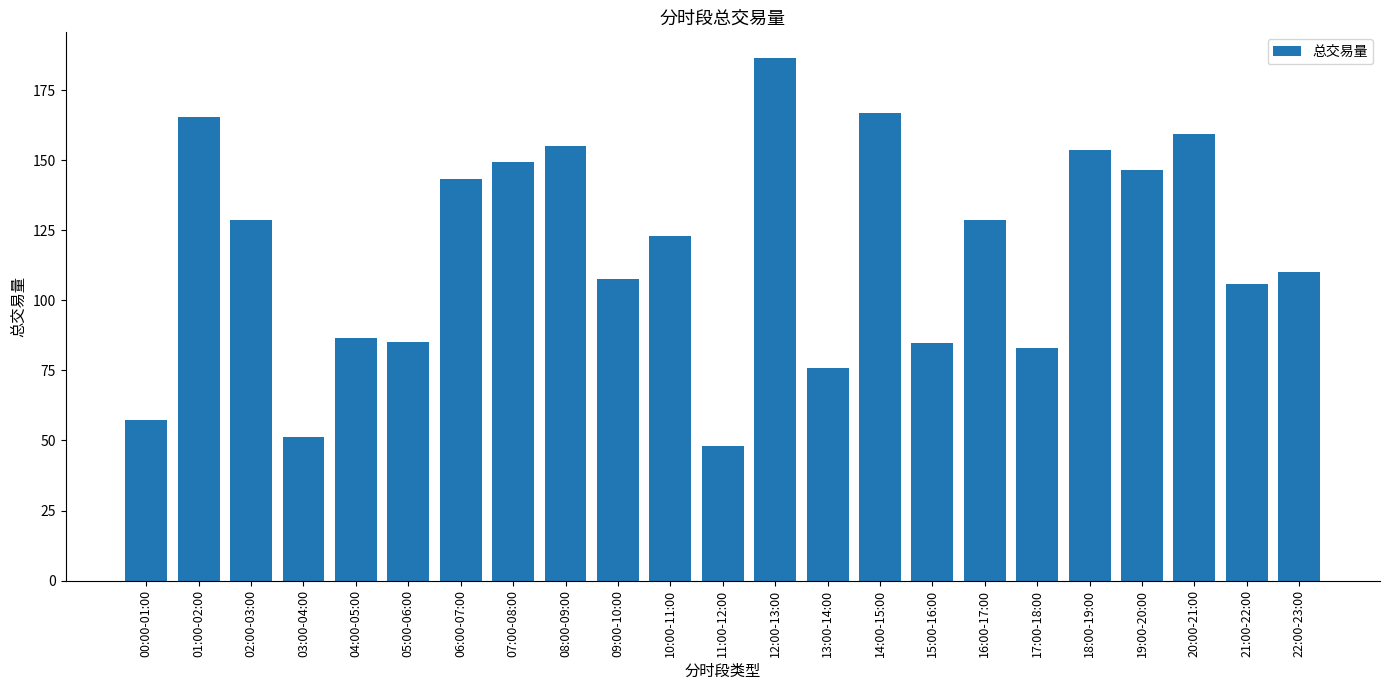

How many bars are there in total?

23